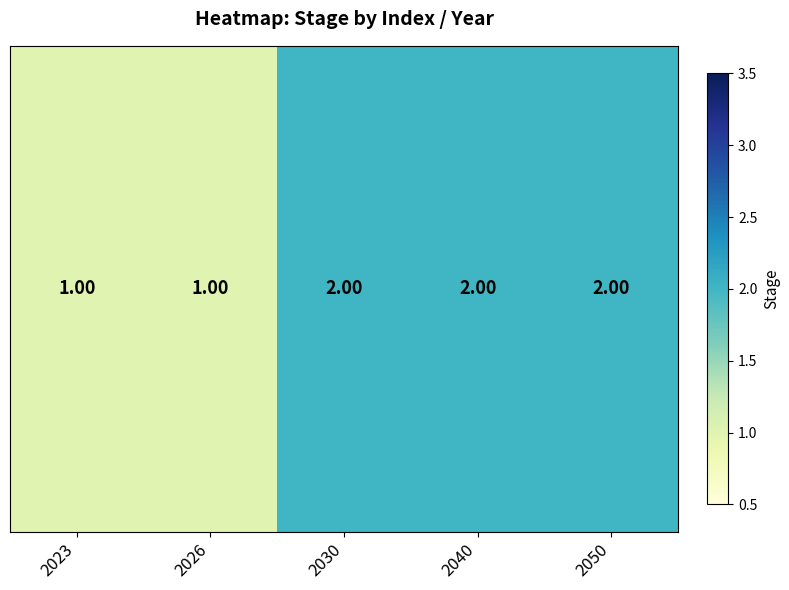

What is the sum of all values?

8